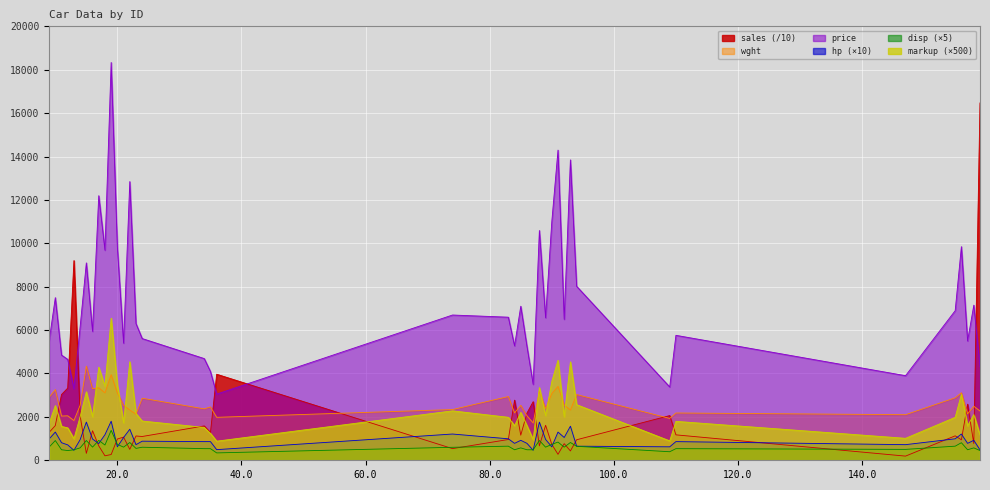

What value does the disp series have at 15?

911.0